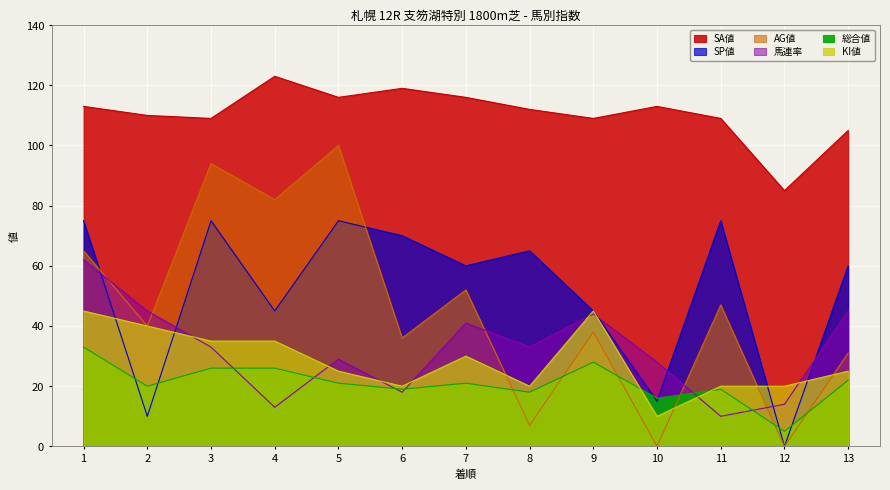

The SP値 series shows 14 at 7. True or false?

False